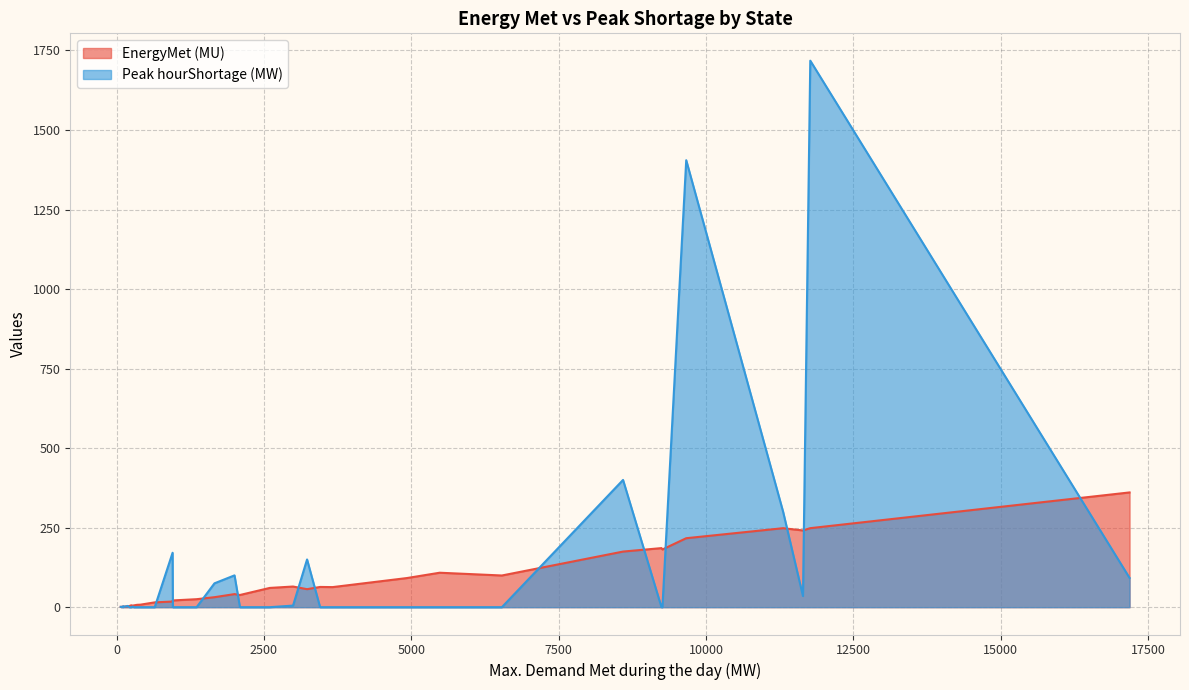

Which series has the largest range (max minus min)?

Peak hourShortage (MW)